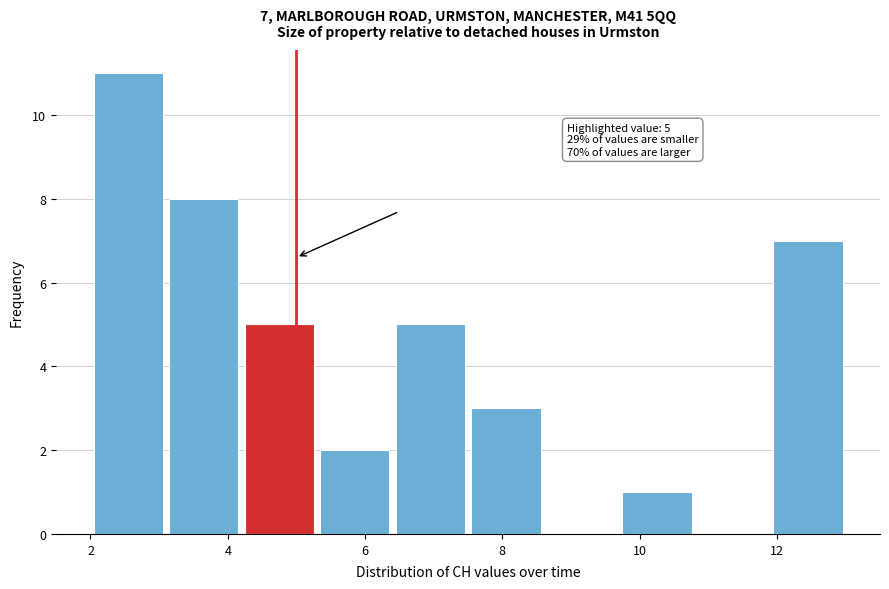

Which range on the x-axis has the tallest bar?

2.0 to 3.1